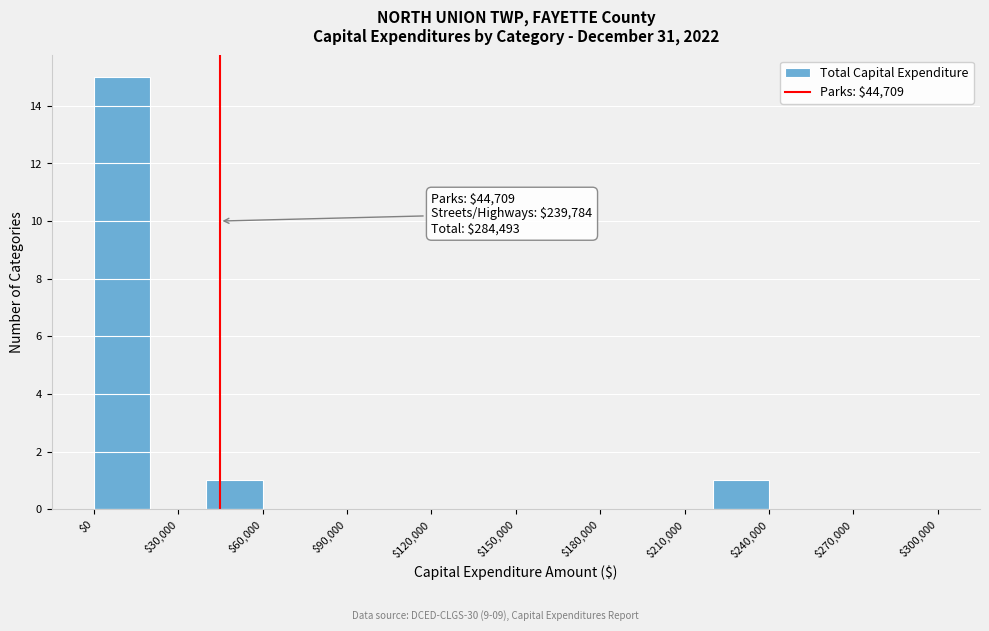

Which range on the x-axis has the tallest bar?

0 to 20000